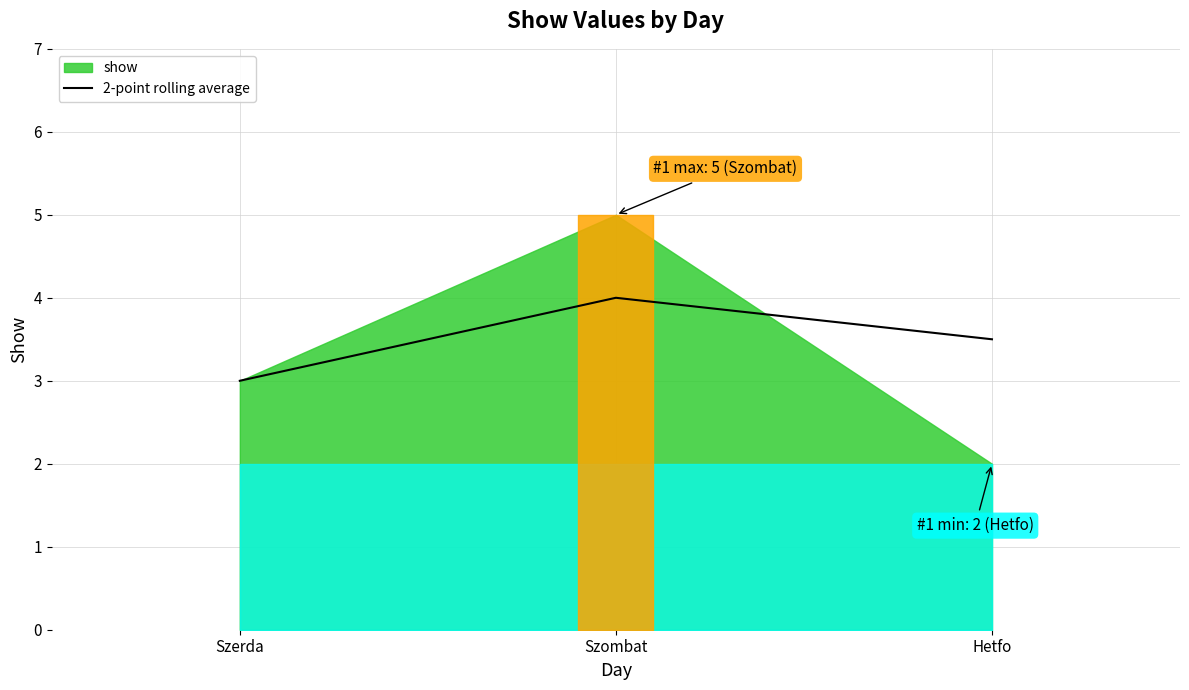

At which label is the value closest to 3?

Szerda